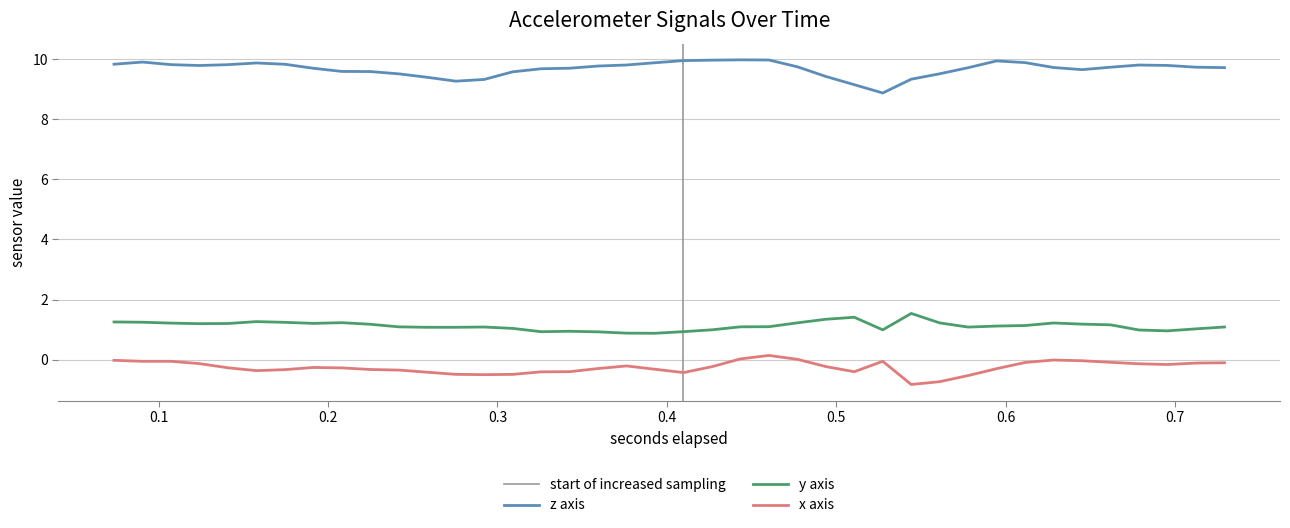

True or false: z and y cross at least once.

False